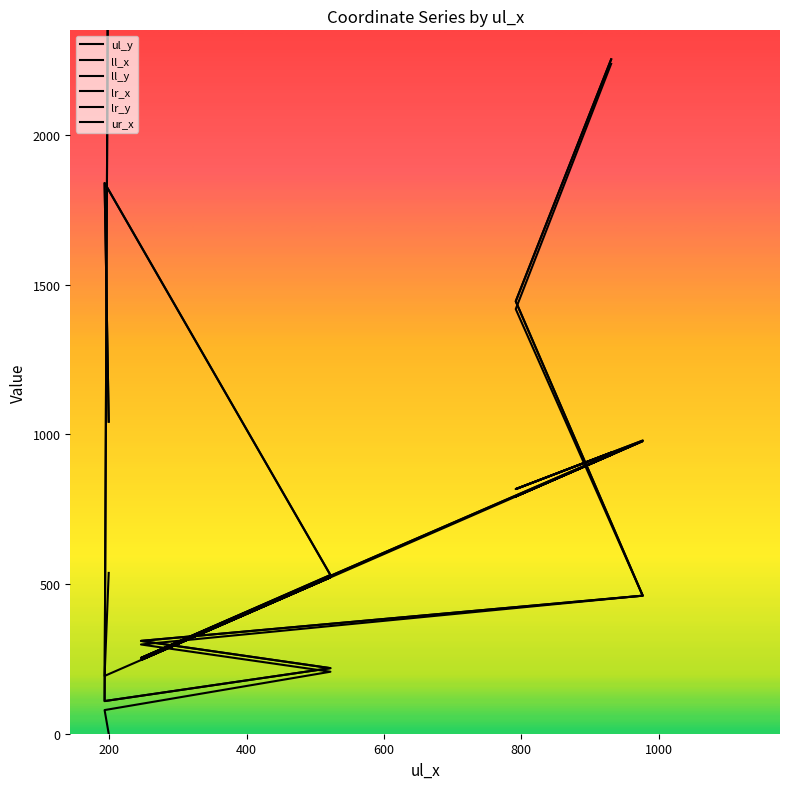

Is the value of ll_x at 600 greater than the value of ll_y at 600?

No